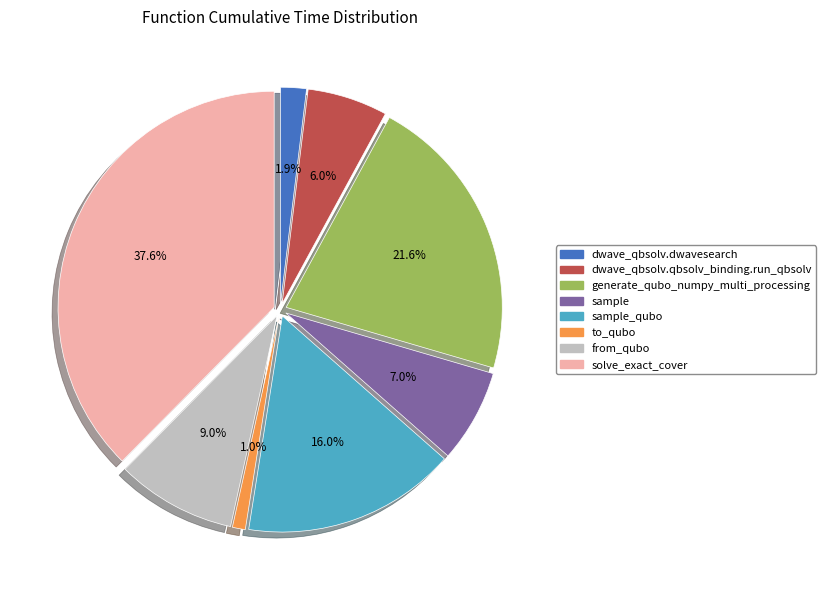

Is there any slice that represents more than half of the pie?

No